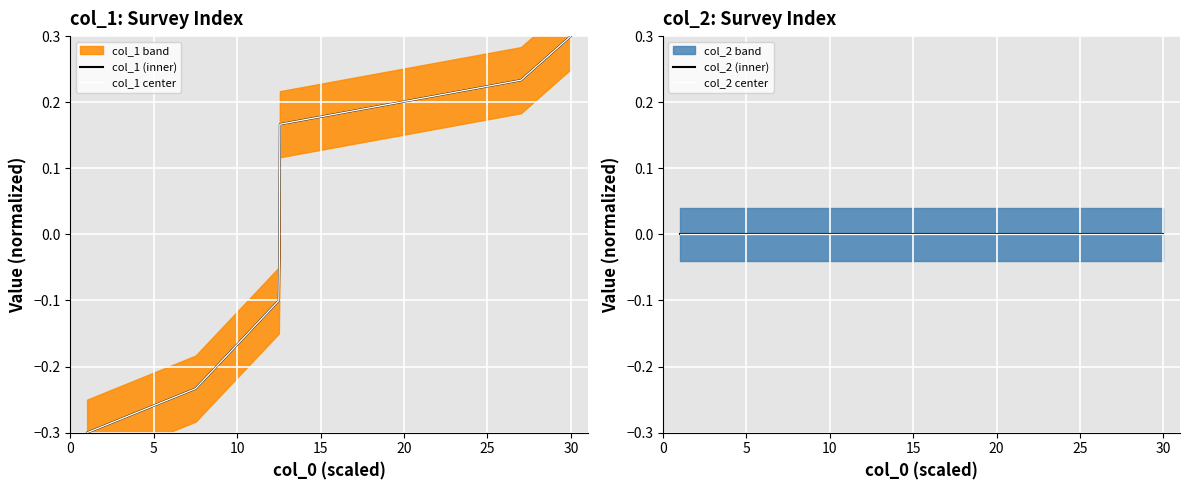

The value of col_1 (inner) at 10 is -0.2. True or false?

False